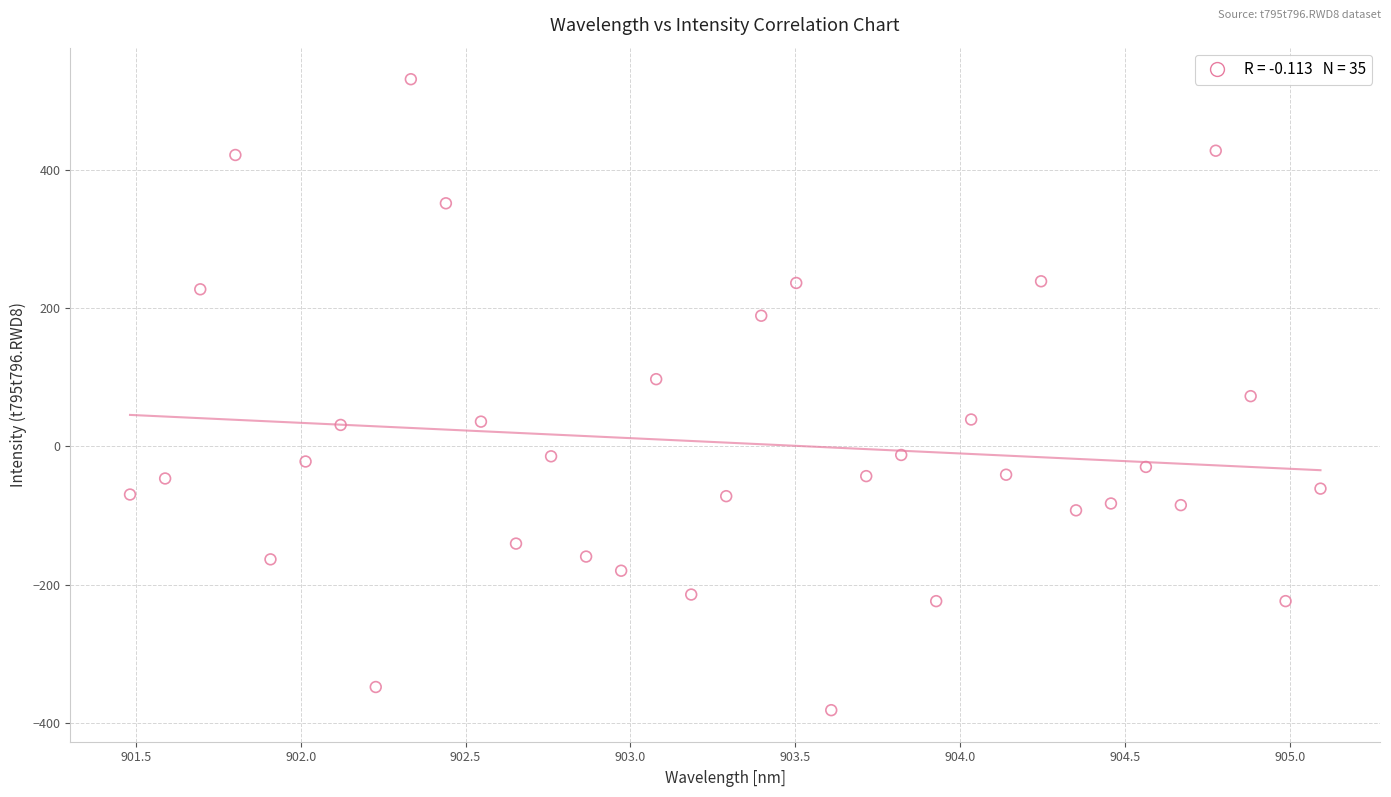

What is the range of Y values (max minus min)?

913.7